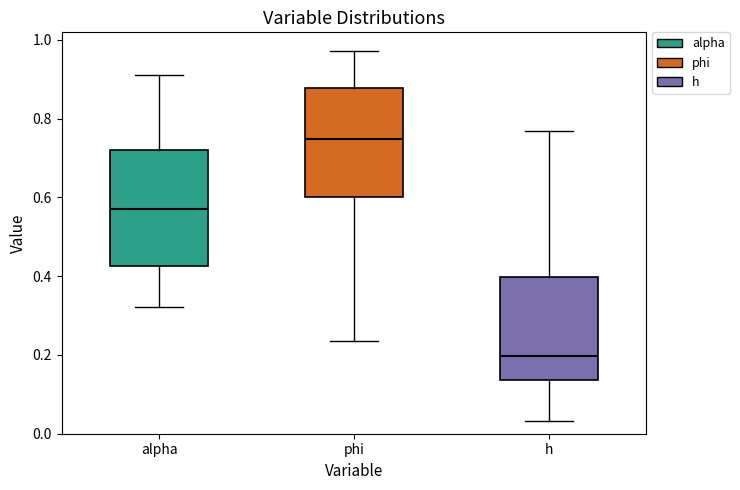

Reading left to right, read every box against the y-axis: the position of its median line, the range the box covers, and the ends of its whiskers. The values are not printed on the chart, so give them approximately, as read against the axis.

alpha: median 0.58, box 0.42 to 0.72, whiskers 0.32 to 0.92
phi: median 0.74, box 0.60 to 0.88, whiskers 0.24 to 0.98
h: median 0.20, box 0.14 to 0.40, whiskers 0.04 to 0.76